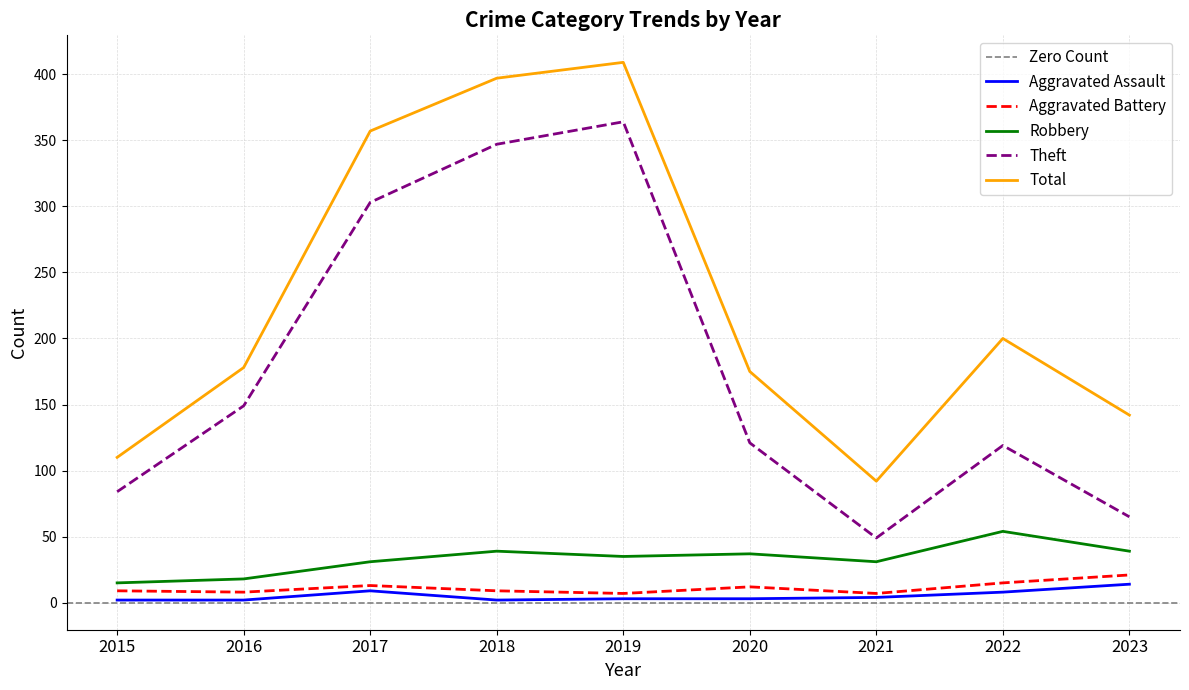

True or false: Aggravated Assault has a value of 0 at 2016.

False